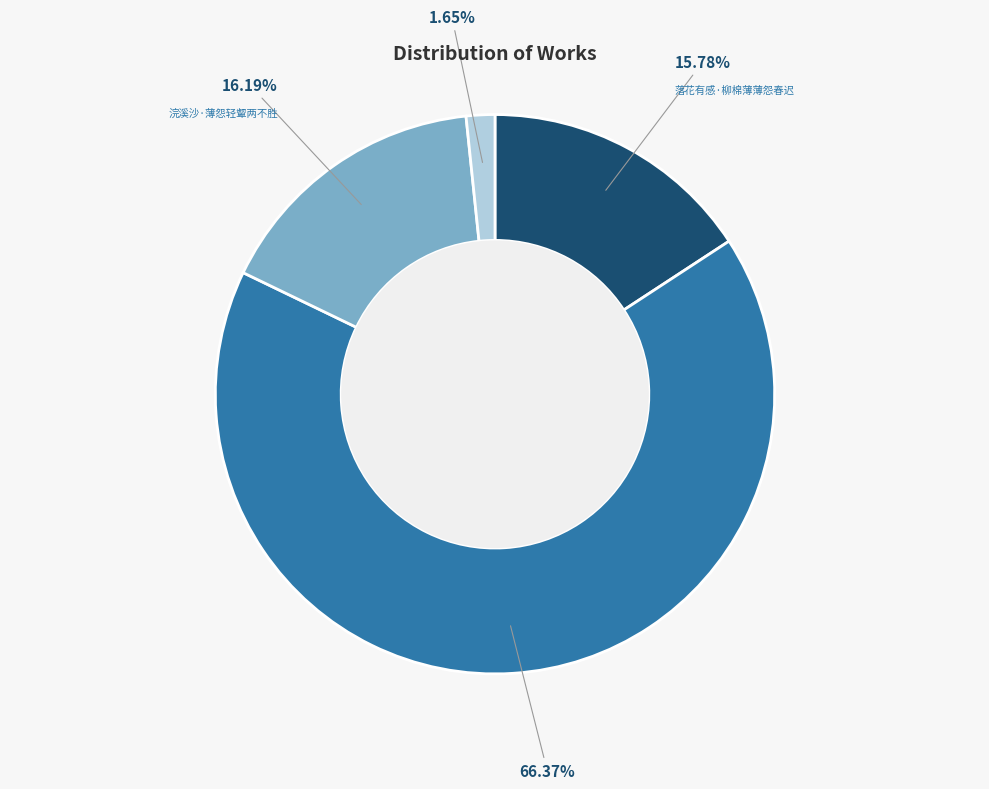

Which category accounts for the majority?

轻薄怨